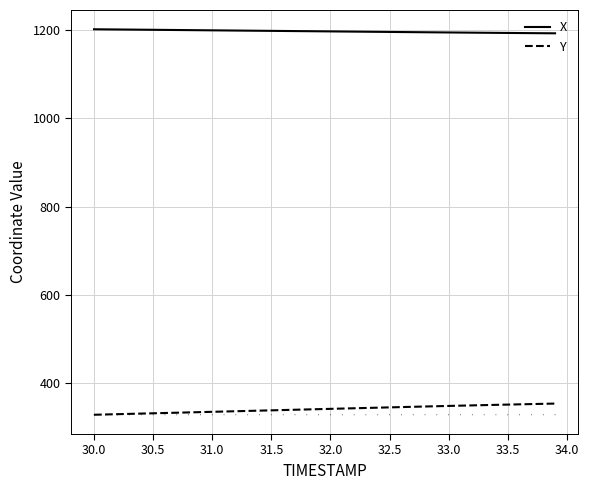

What is the difference between the maximum and minimum values in the Y series?

25.3